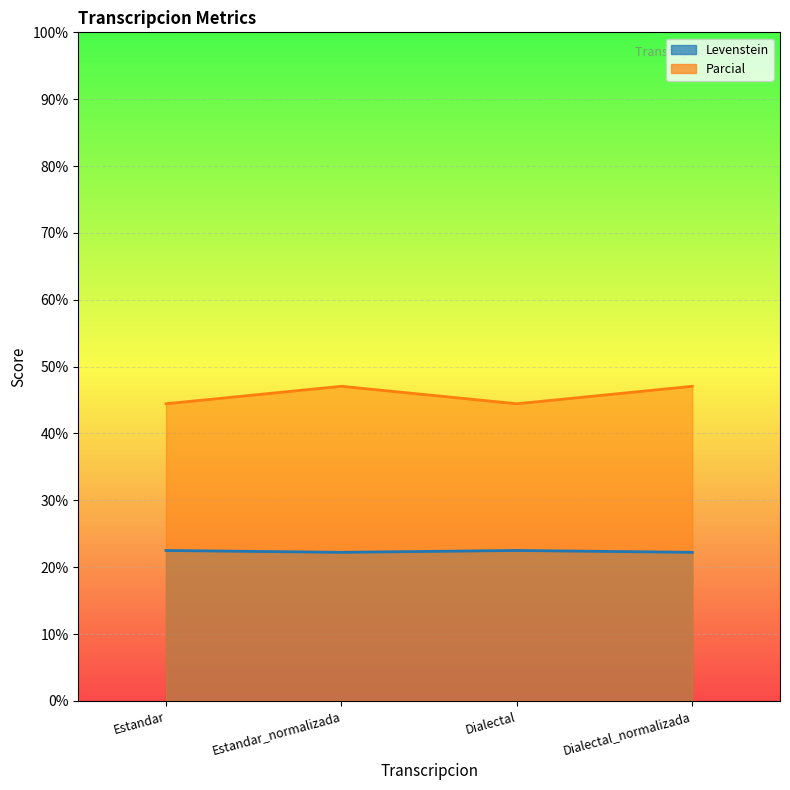

How many interior local valleys does the Levenstein series have?

1